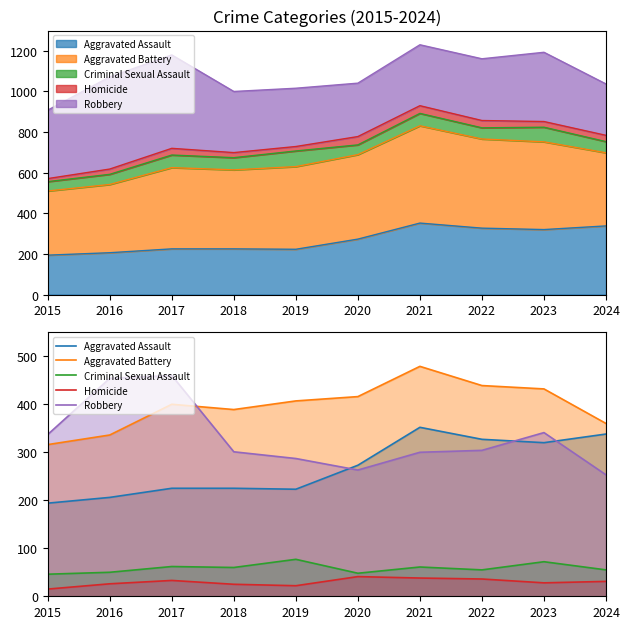

True or false: Robbery and Homicide cross at least once.

False